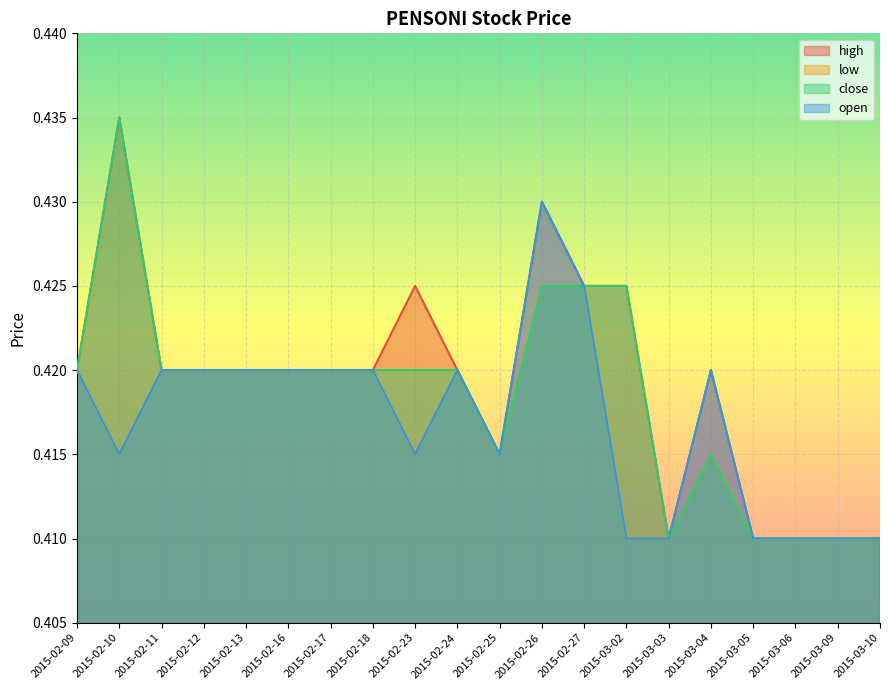

Reading left to right, list all the values displayed in this chart.

high: 2015-02-09=0.4	2015-02-10=0.4	2015-02-11=0.4	2015-02-12=0.4	2015-02-13=0.4	2015-02-16=0.4	2015-02-17=0.4	2015-02-18=0.4	2015-02-23=0.4	2015-02-24=0.4	2015-02-25=0.4	2015-02-26=0.4	2015-02-27=0.4	2015-03-02=0.4	2015-03-03=0.4	2015-03-04=0.4	2015-03-05=0.4	2015-03-06=0.4	2015-03-09=0.4	2015-03-10=0.4
low: 2015-02-09=0.4	2015-02-10=0.4	2015-02-11=0.4	2015-02-12=0.4	2015-02-13=0.4	2015-02-16=0.4	2015-02-17=0.4	2015-02-18=0.4	2015-02-23=0.4	2015-02-24=0.4	2015-02-25=0.4	2015-02-26=0.4	2015-02-27=0.4	2015-03-02=0.4	2015-03-03=0.4	2015-03-04=0.4	2015-03-05=0.4	2015-03-06=0.4	2015-03-09=0.4	2015-03-10=0.4
close: 2015-02-09=0.4	2015-02-10=0.4	2015-02-11=0.4	2015-02-12=0.4	2015-02-13=0.4	2015-02-16=0.4	2015-02-17=0.4	2015-02-18=0.4	2015-02-23=0.4	2015-02-24=0.4	2015-02-25=0.4	2015-02-26=0.4	2015-02-27=0.4	2015-03-02=0.4	2015-03-03=0.4	2015-03-04=0.4	2015-03-05=0.4	2015-03-06=0.4	2015-03-09=0.4	2015-03-10=0.4
open: 2015-02-09=0.4	2015-02-10=0.4	2015-02-11=0.4	2015-02-12=0.4	2015-02-13=0.4	2015-02-16=0.4	2015-02-17=0.4	2015-02-18=0.4	2015-02-23=0.4	2015-02-24=0.4	2015-02-25=0.4	2015-02-26=0.4	2015-02-27=0.4	2015-03-02=0.4	2015-03-03=0.4	2015-03-04=0.4	2015-03-05=0.4	2015-03-06=0.4	2015-03-09=0.4	2015-03-10=0.4